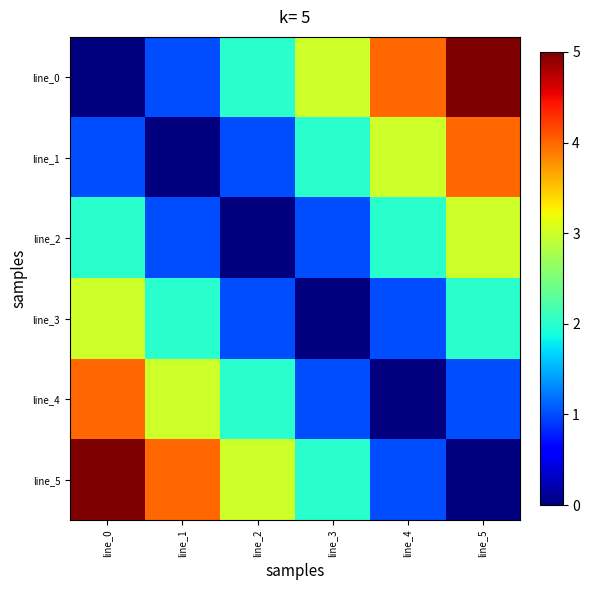

Between line_3 and line_2, which is larger?

line_3